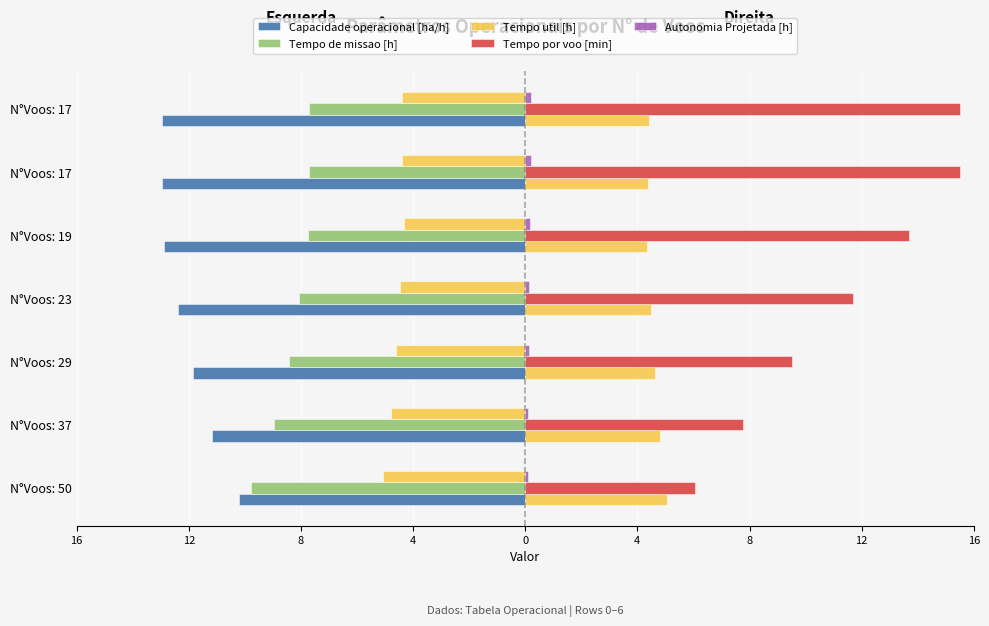

What is the difference between the second highest and minimum values in the Tempo util [h] series?

0.7